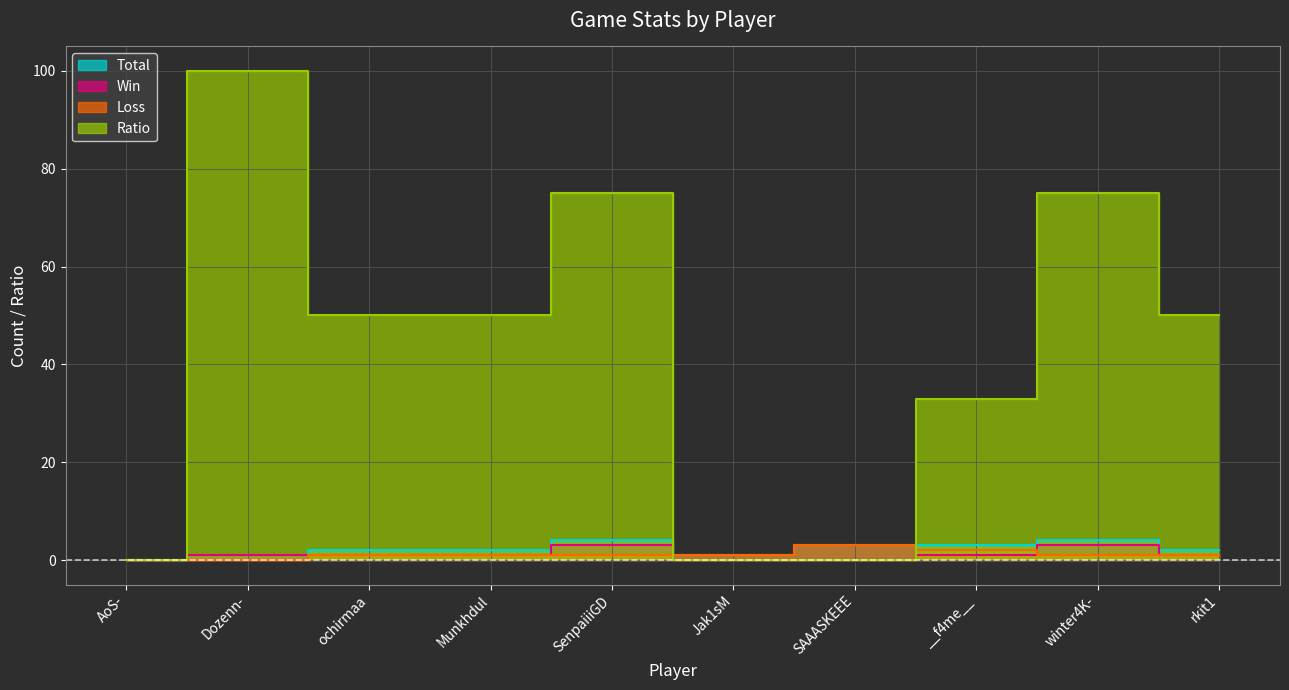

Count the Win values in the range 0 to 1.

8